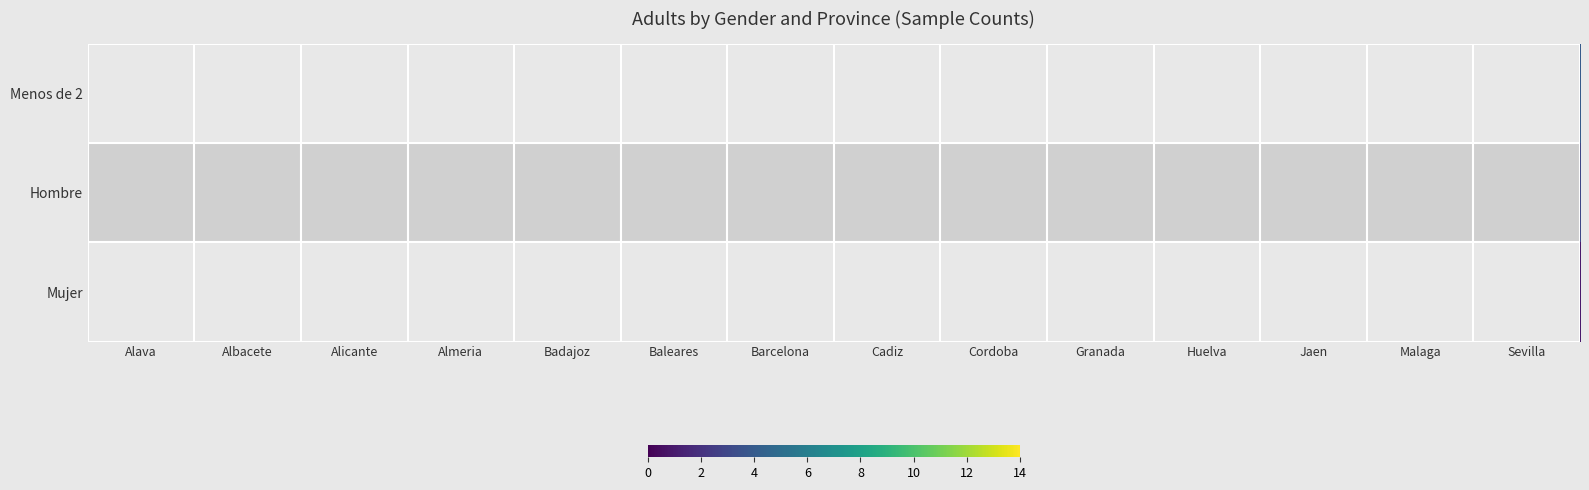

What is the total value across all series at Granada?

28